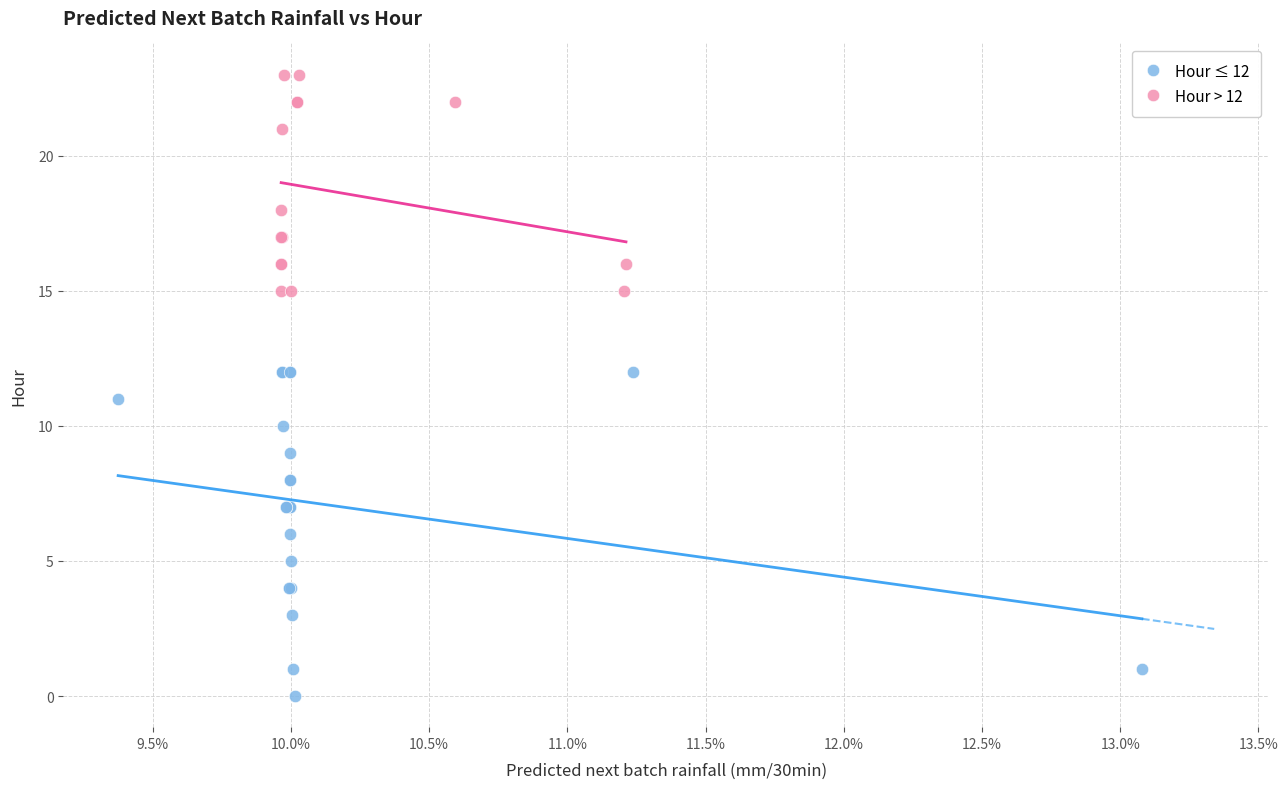

Which series contains the highest Y value?

Hour > 12